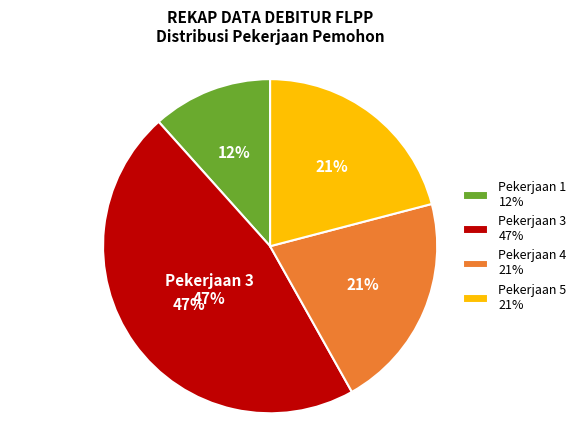

What is the total percentage of 5 and 4?

41.9%